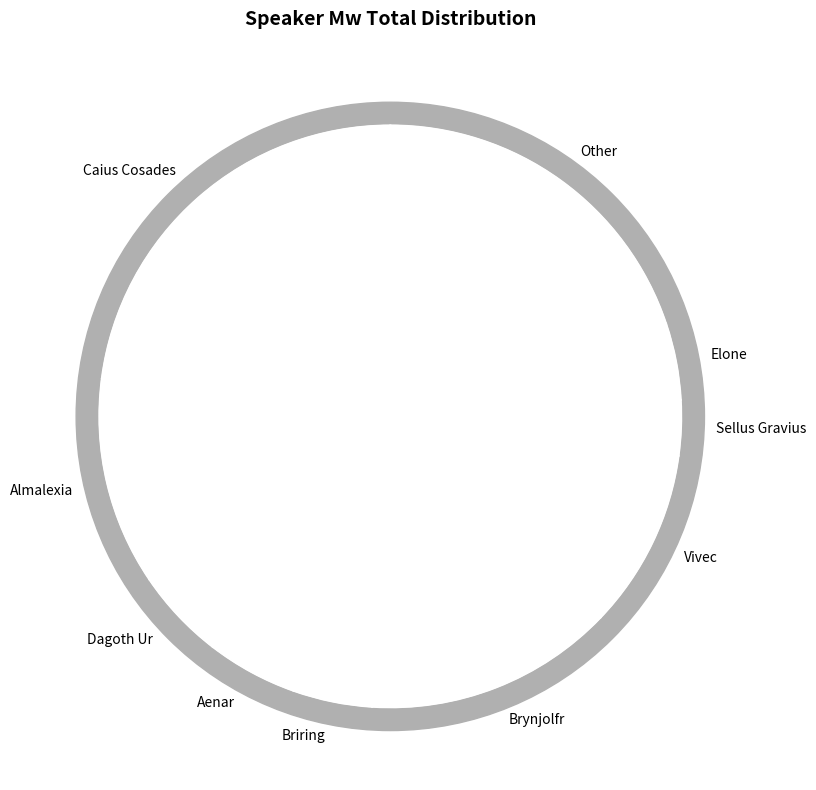

What is the largest slice in the pie chart?

Caius Cosades